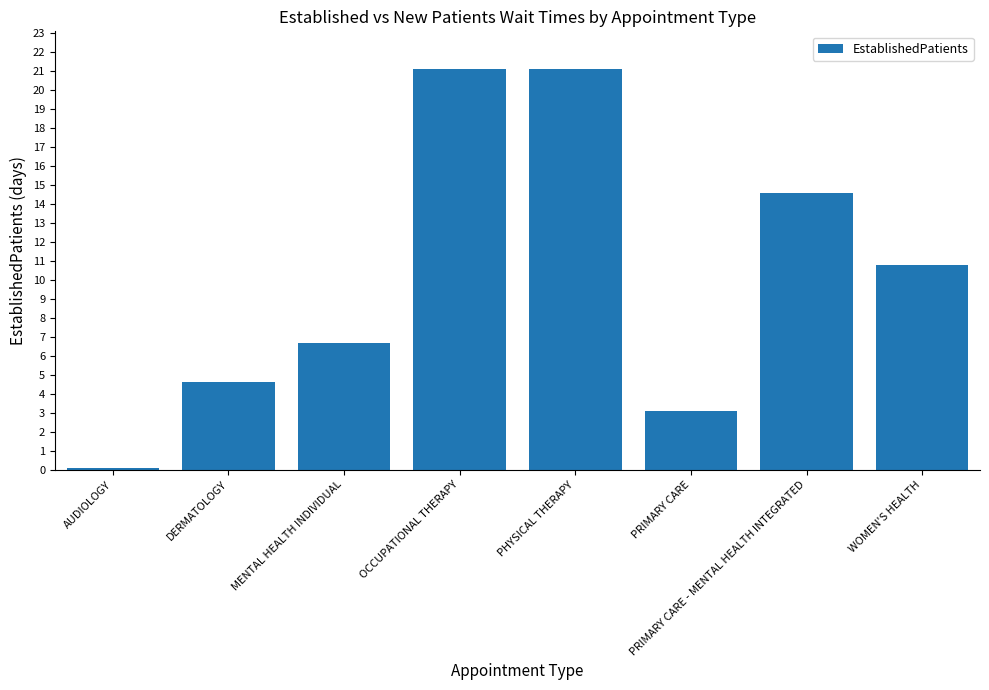

Approximately how many times larger is the value at WOMEN'S HEALTH compared to DERMATOLOGY?

2.3